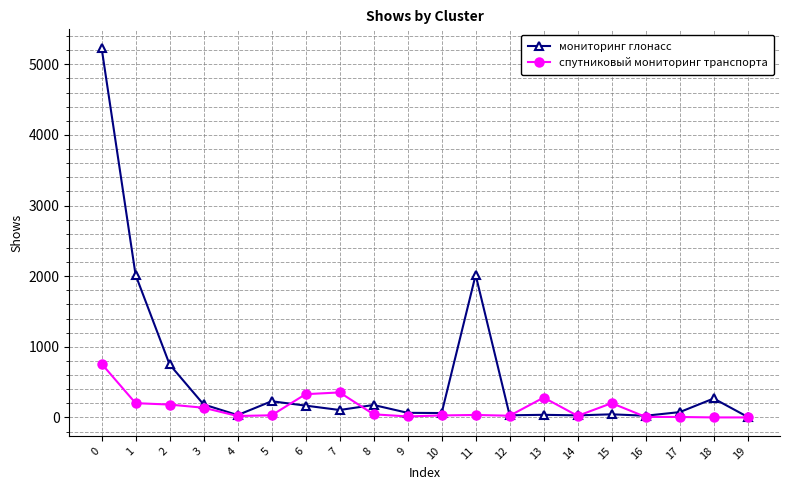

True or false: мониторинг глонасс has more than 2 points higher than both neighbors.

True